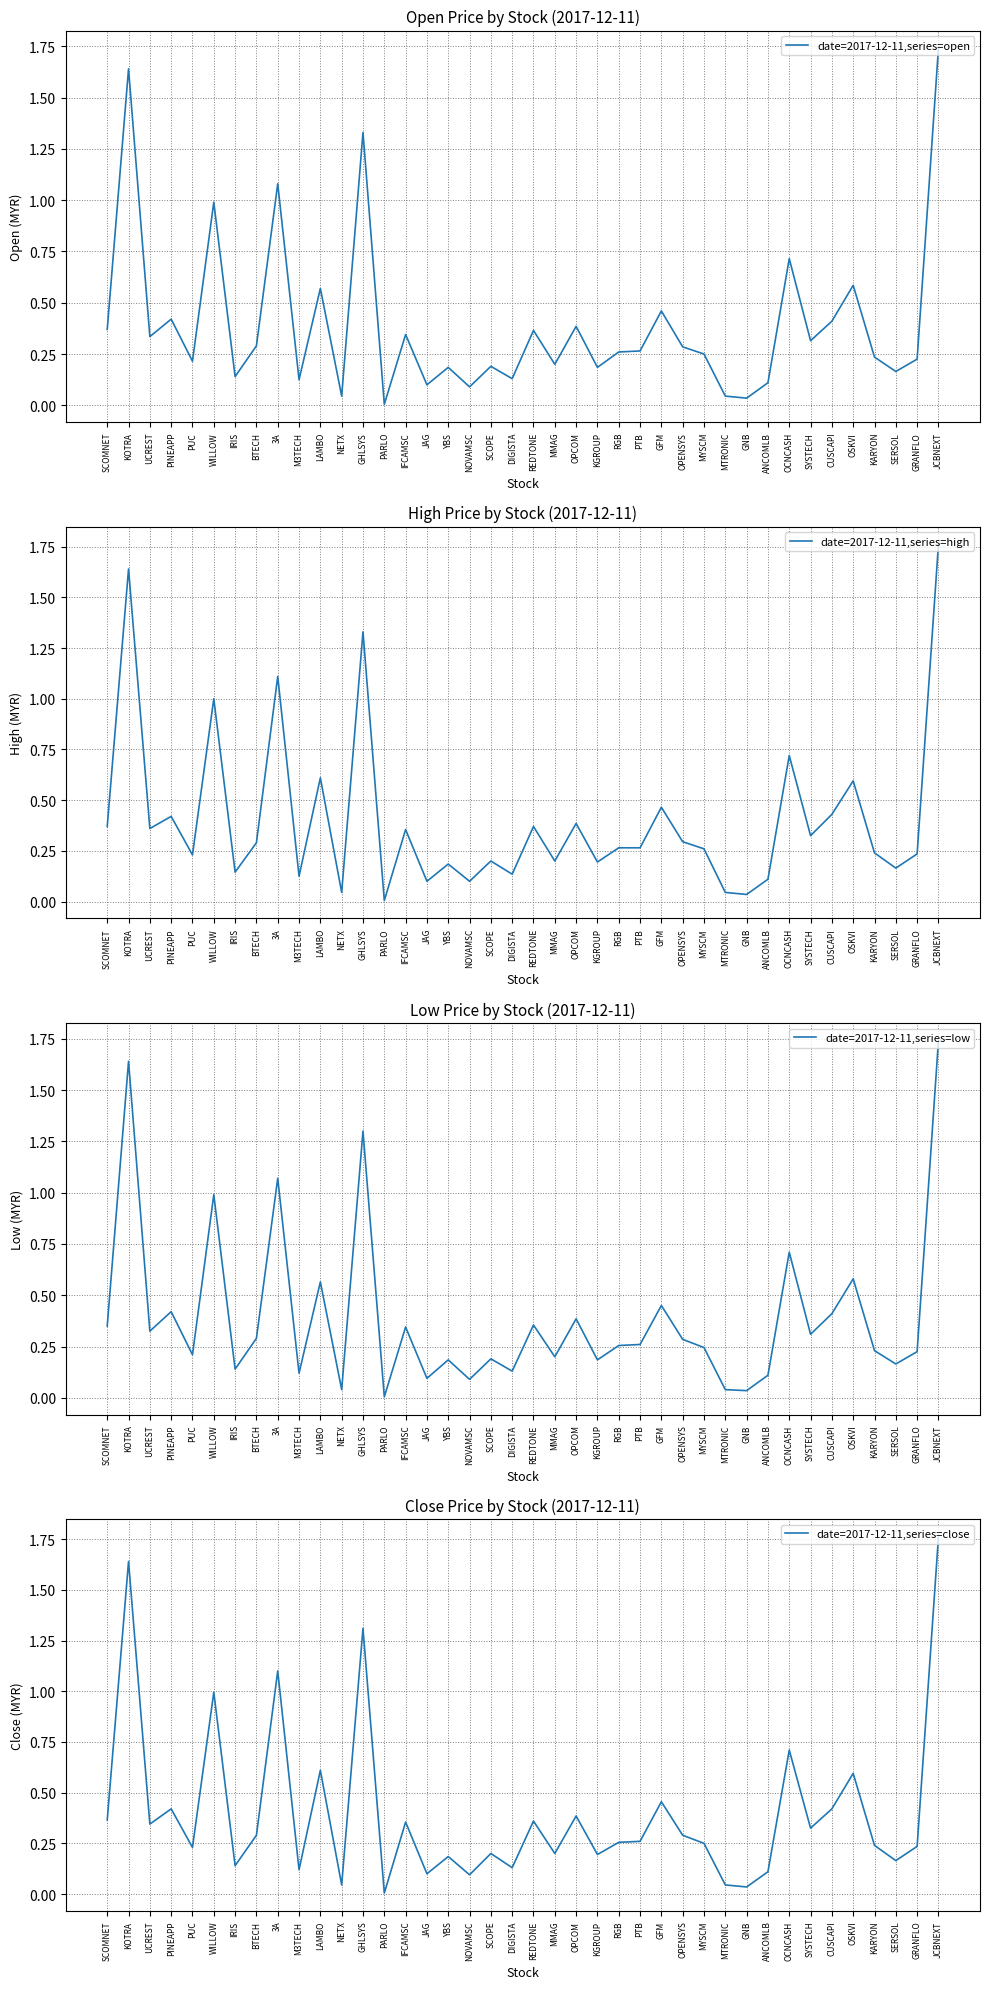

How many lines are shown in the chart?

4